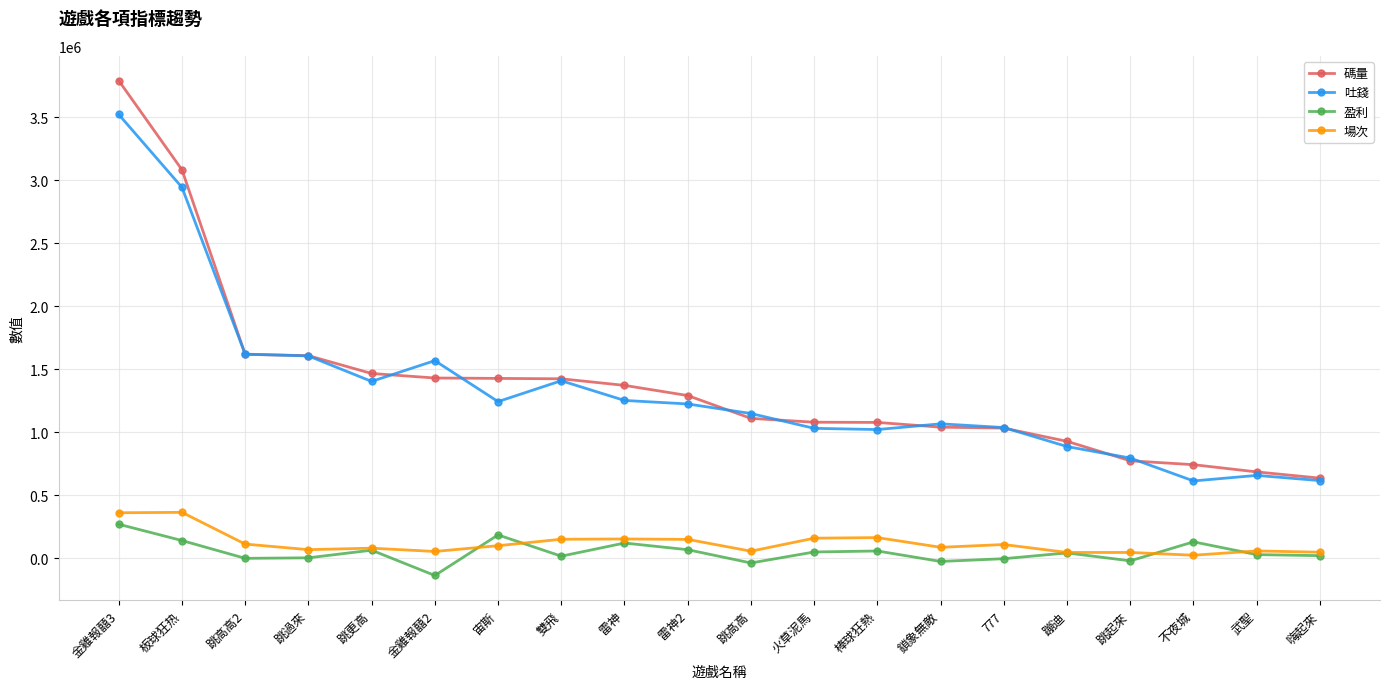

At which label is 場次 closest to 193179?

棒球狂熱